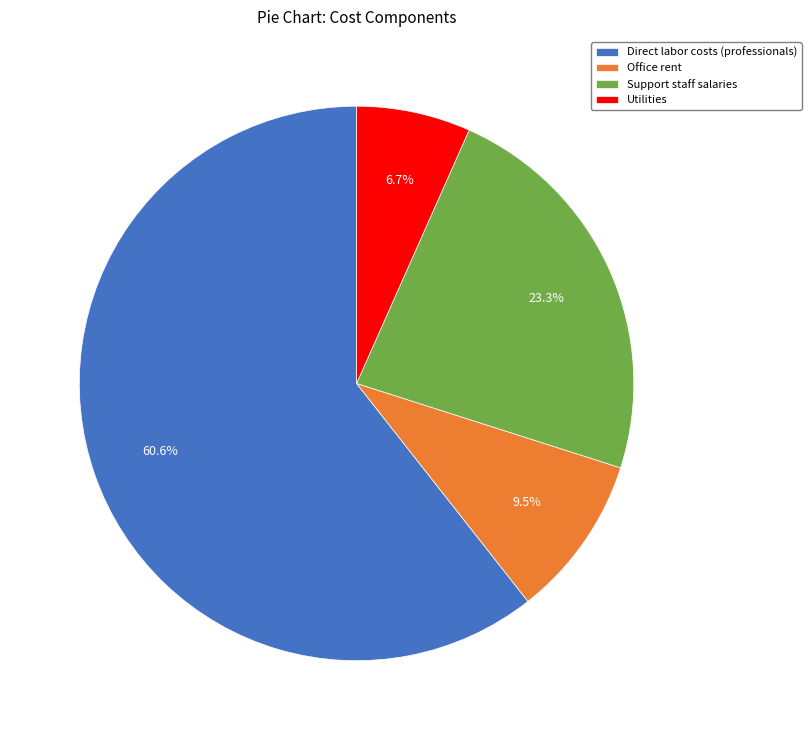

What is the majority slice?

Direct labor costs (professionals)